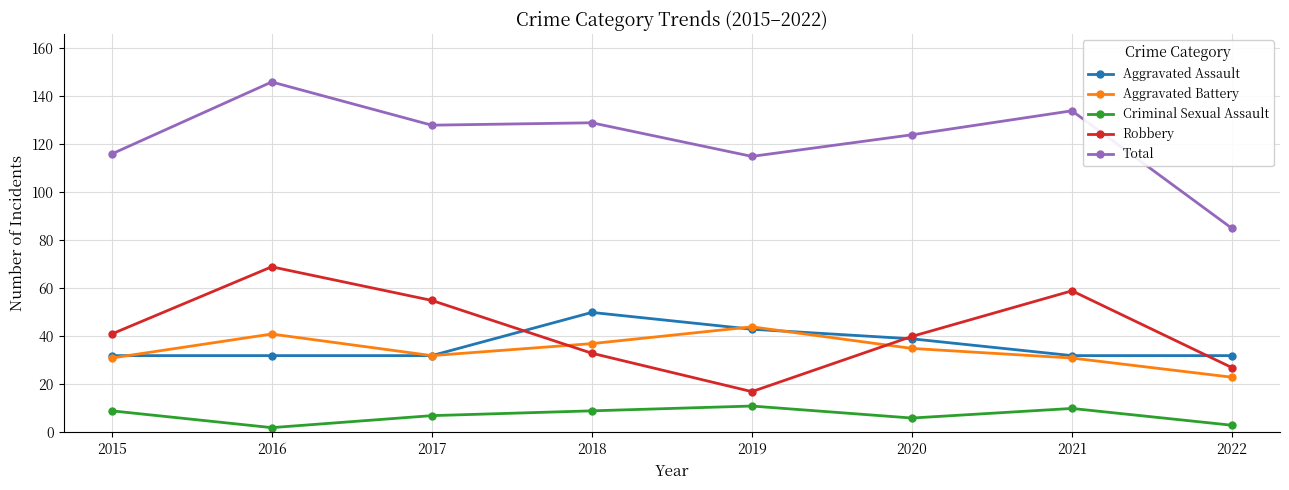

Reading left to right, transcribe all the data shown in this chart.

Aggravated Assault: 32	32	32	50	43	39	32	32
Aggravated Battery: 31	41	32	37	44	35	31	23
Criminal Sexual Assault: 9	2	7	9	11	6	10	3
Robbery: 41	69	55	33	17	40	59	27
Total: 116	146	128	129	115	124	134	85